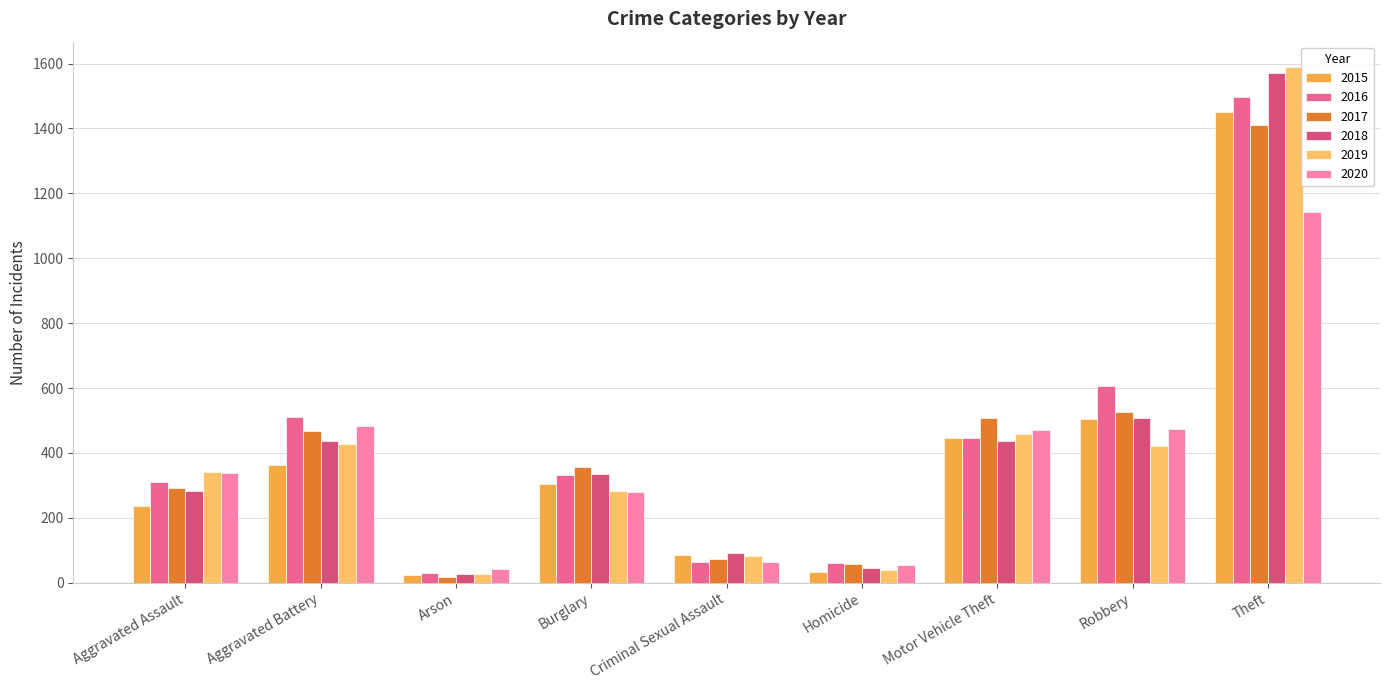

What is the smallest value displayed?

19